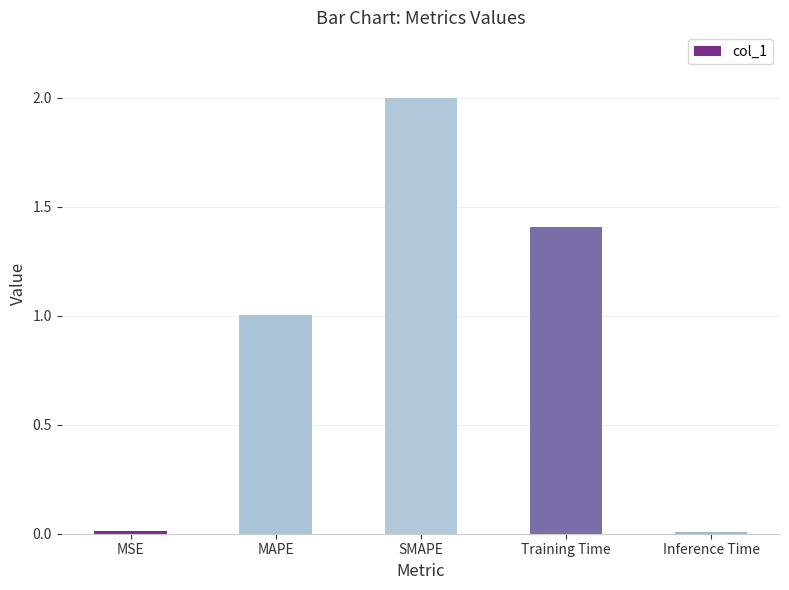

Count the number of data series in this chart.

1